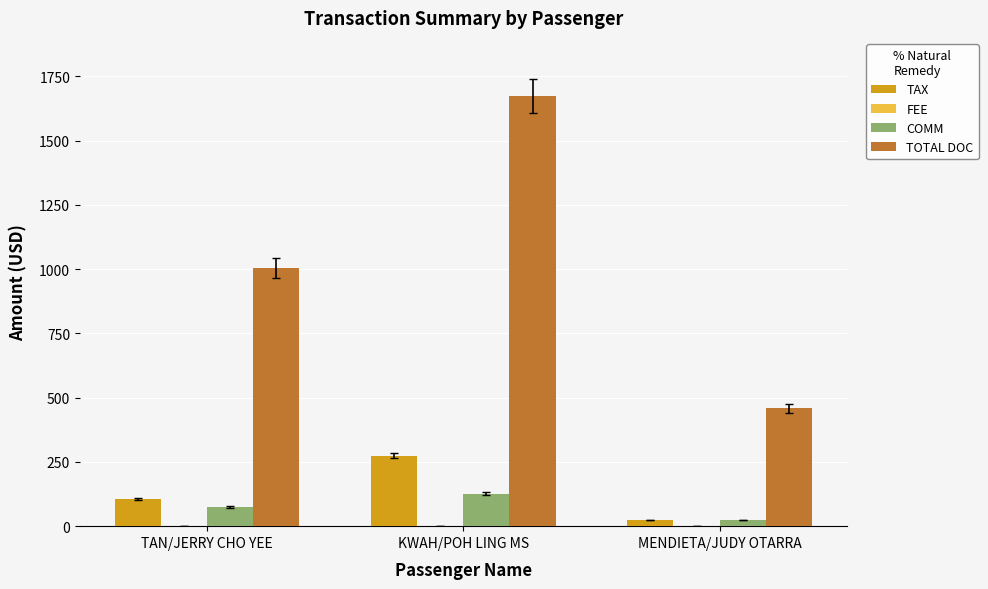

Between TAN/JERRY CHO YEE and KWAH/POH LING MS, which series saw the biggest shift?

TOTAL DOC